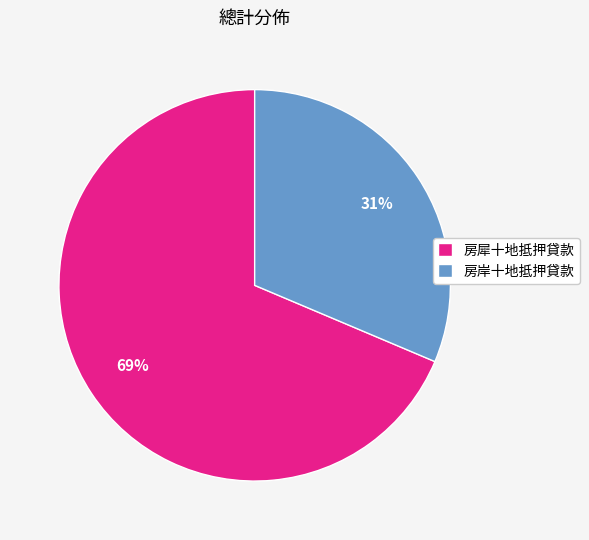

Do 房岸十地抵押貸款 and 房犀十地抵押貸款 together represent more than half of the pie?

Yes